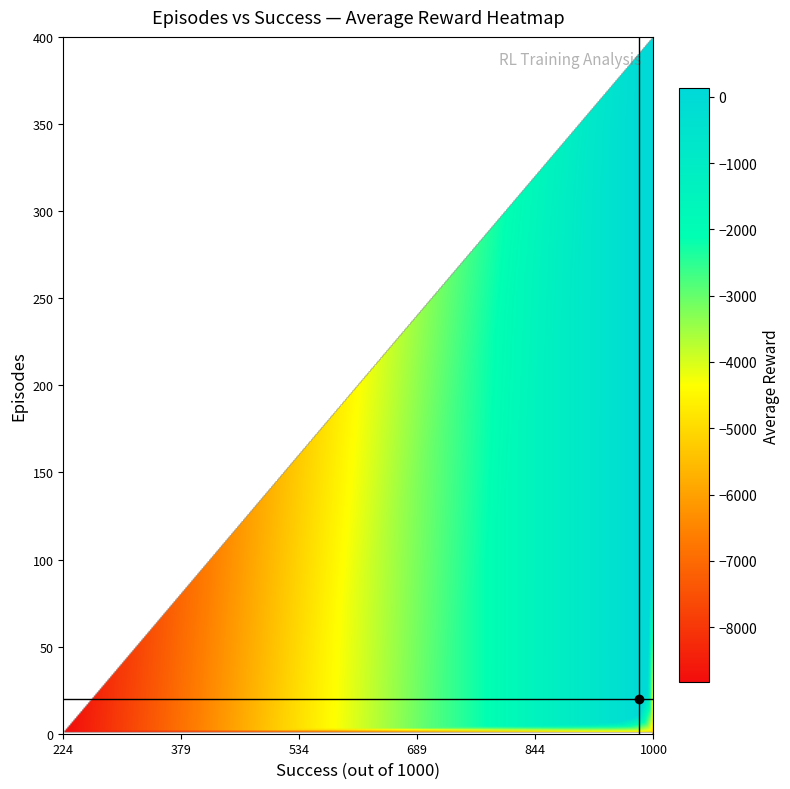

What is the difference between the second highest and second lowest values in the success series?

491.0